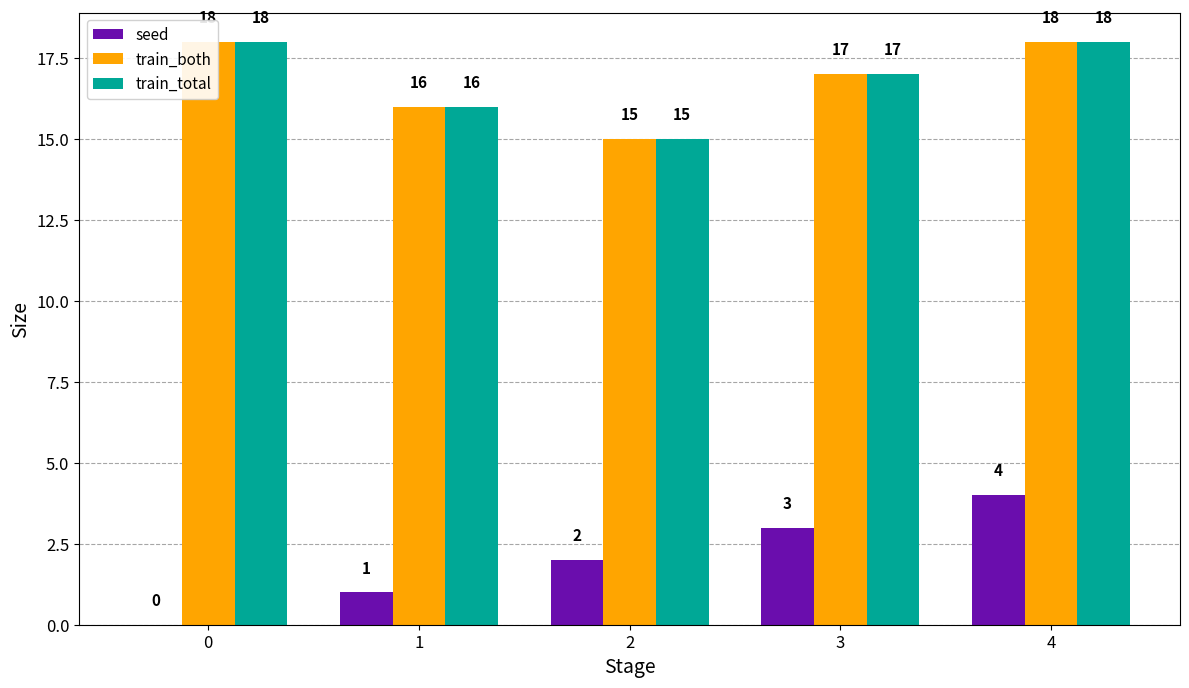

Between 2 and 1, which is larger?

2